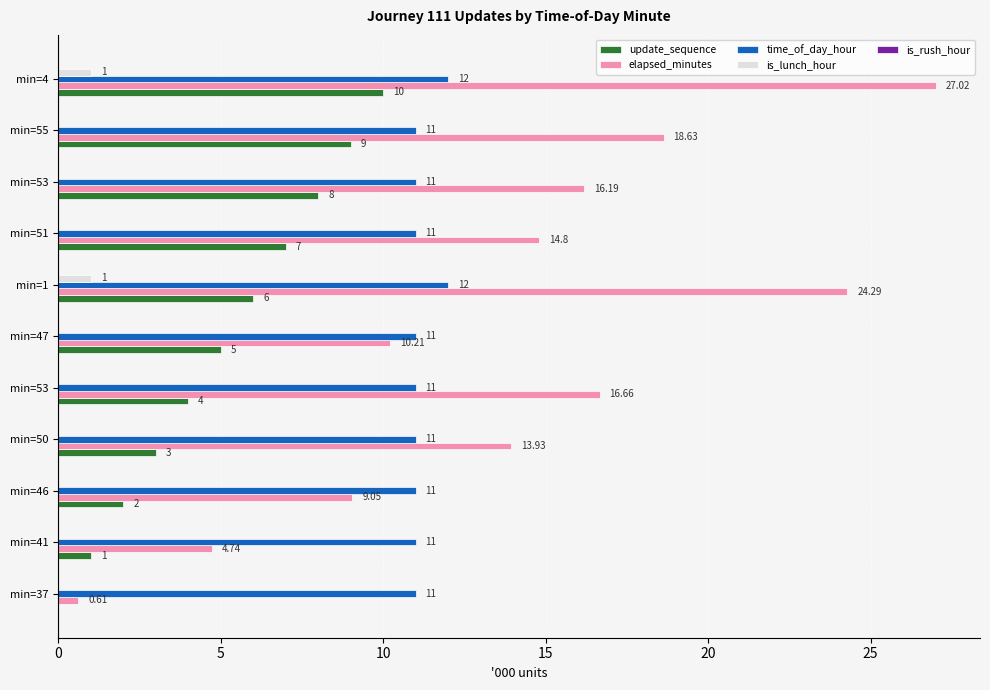

How many values in the is_lunch_hour series exceed 0?

2